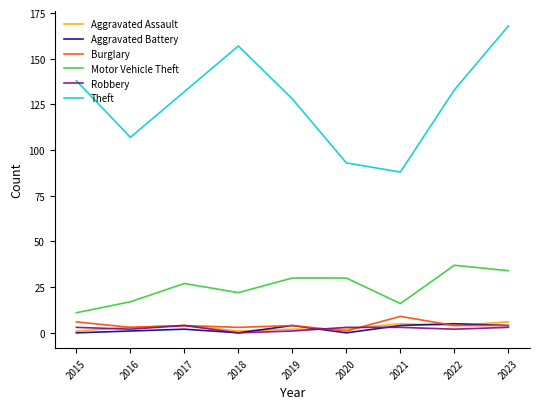

True or false: Aggravated Assault has a value of 4 at 2022.

True